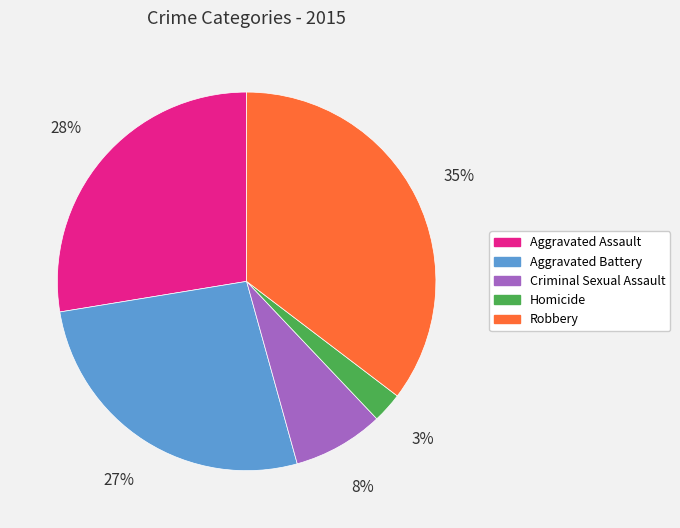

What is the ratio of the value at Homicide to the value at Aggravated Assault?

0.1